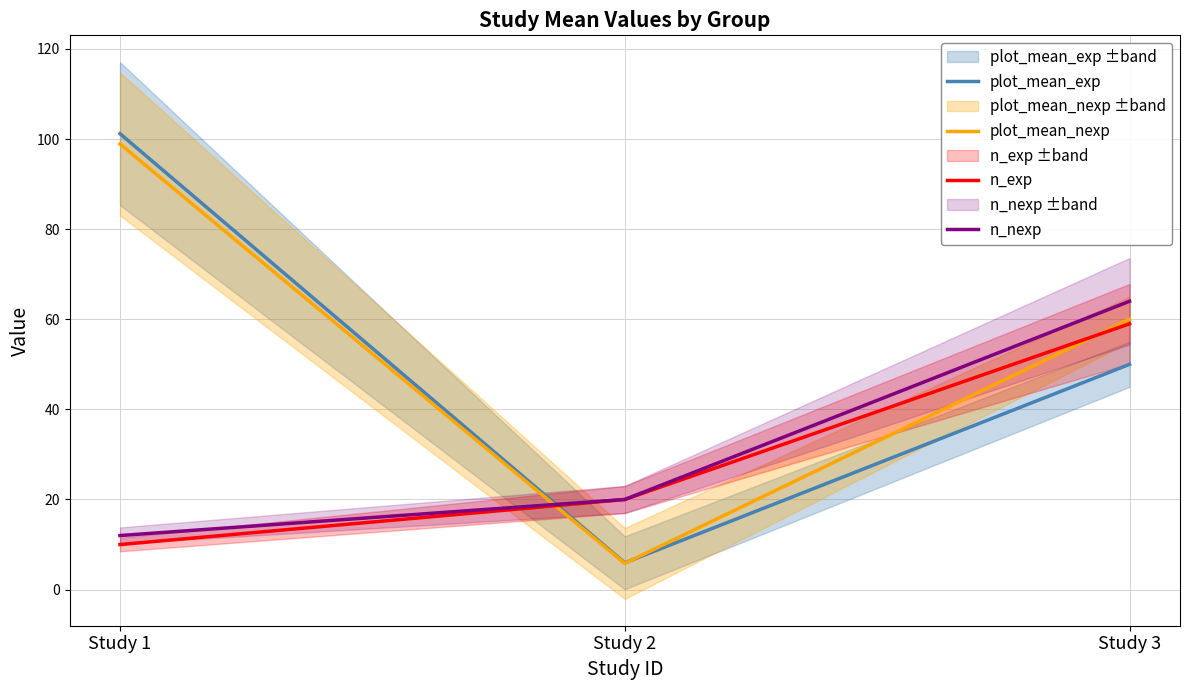

How many lines are shown in the chart?

4